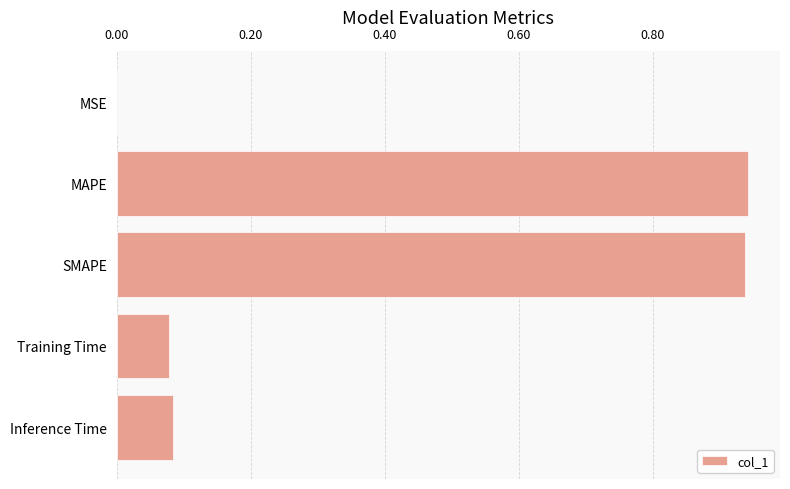

True or false: the data shows 0.0 at MSE.

True